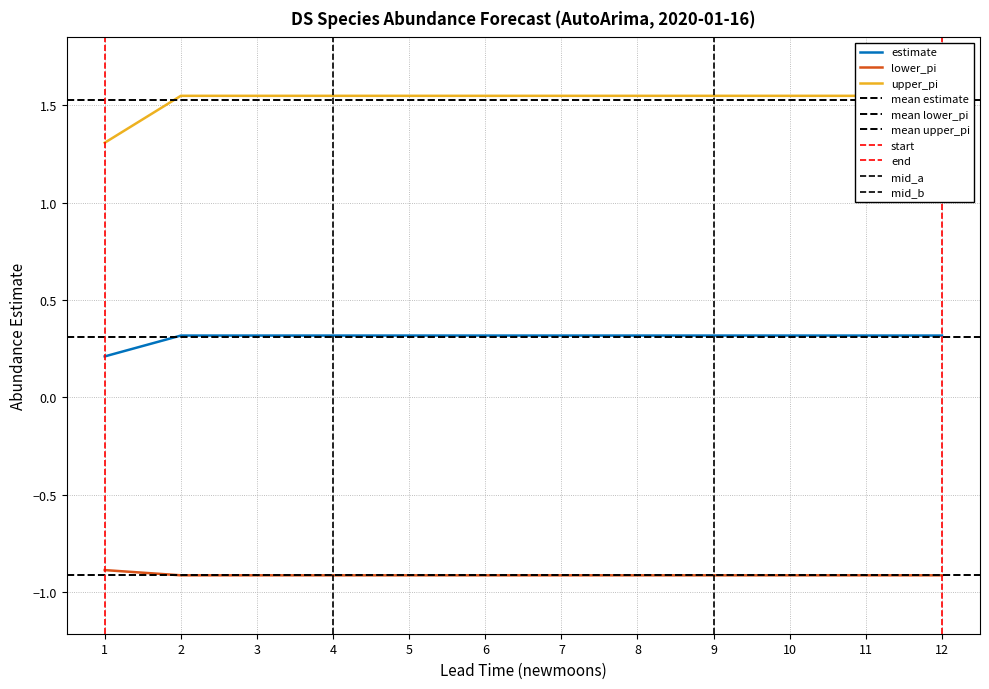

The lower_pi series shows -0.6 at 9. True or false?

False